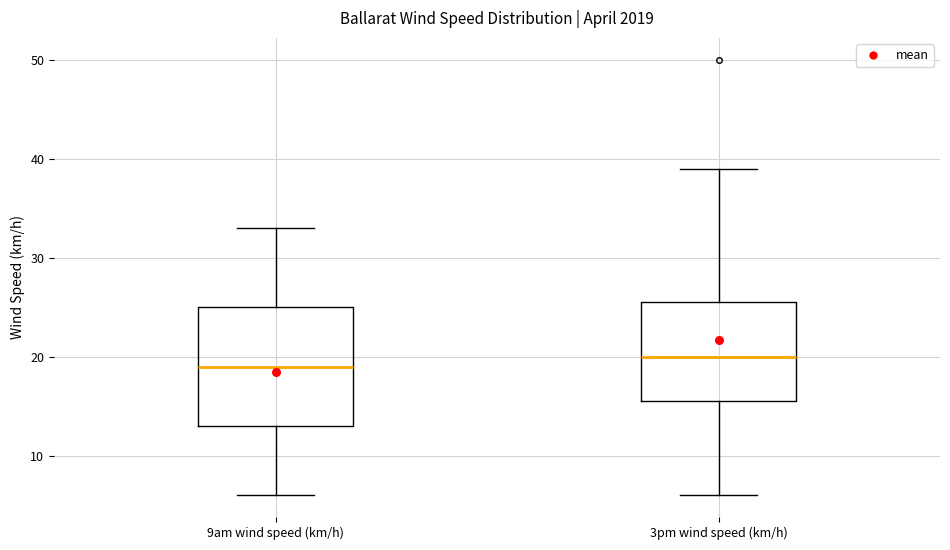

Reading left to right, transcribe this box plot: for each box, give where its median line is, the range the box spans, and where its two whiskers end, as read against the y-axis. The values are not printed on the chart, so give them approximately, as read against the axis.

9am wind speed (km/h): median 19, box 13 to 25, whiskers 6 to 33
3pm wind speed (km/h): median 20, box 16 to 26, whiskers 6 to 39